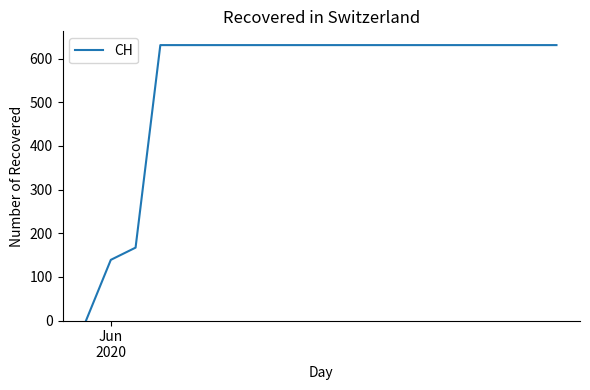

What is the maximum value shown in the chart?

631